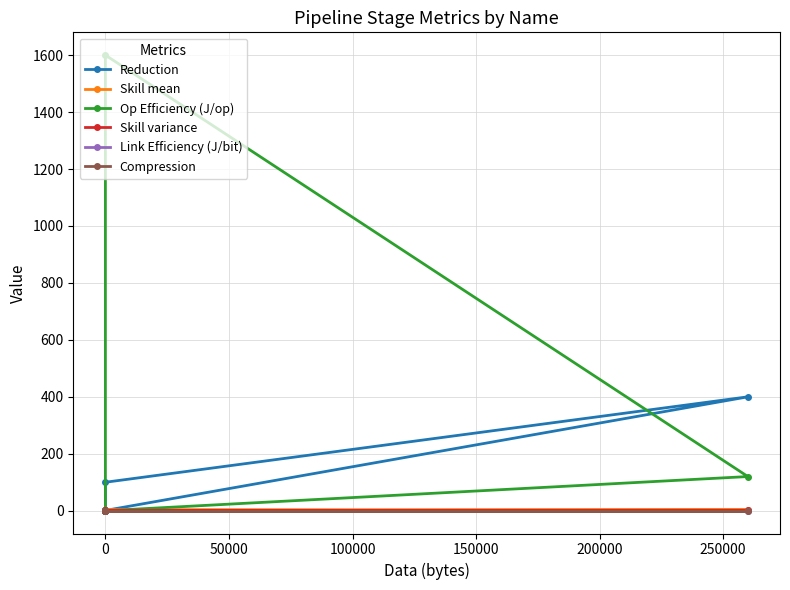

What is the difference between the maximum and minimum values in the Reduction series?

399.0